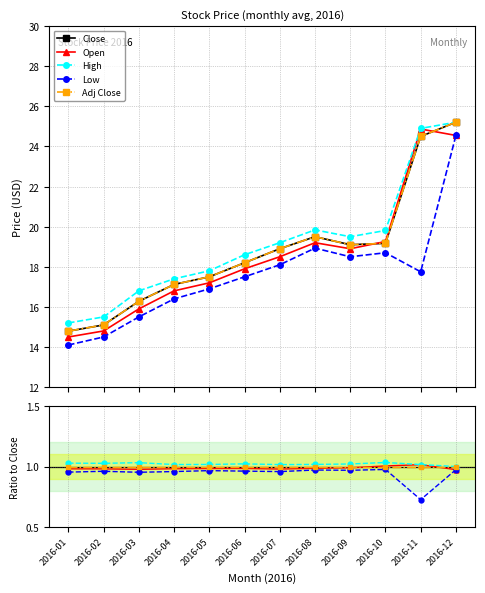

Which series has the widest spread of values?

Close